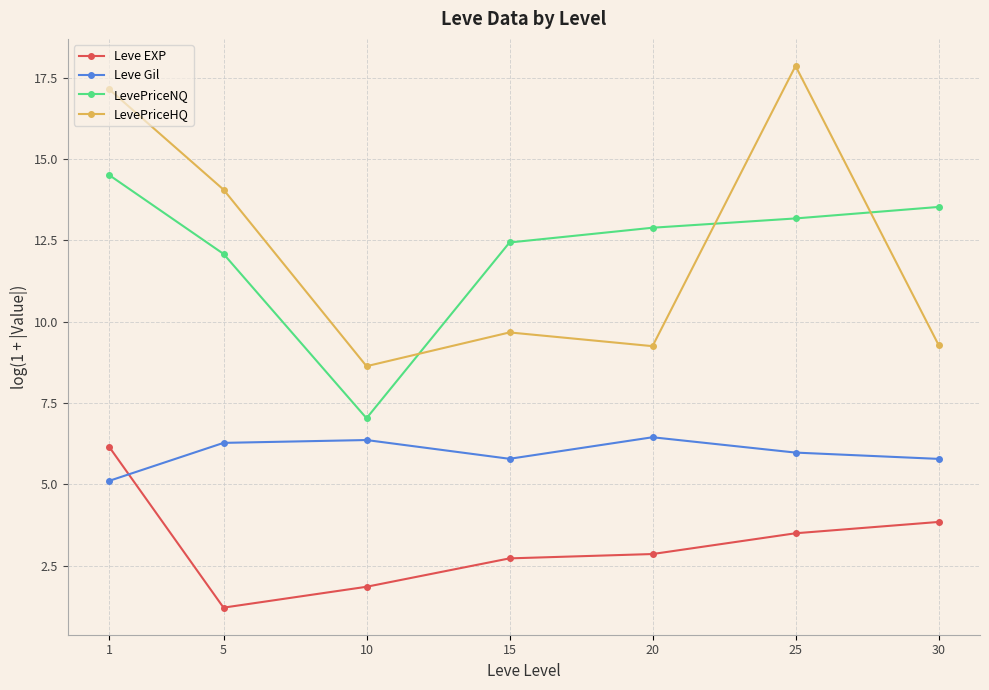

How many series are shown in this chart?

4